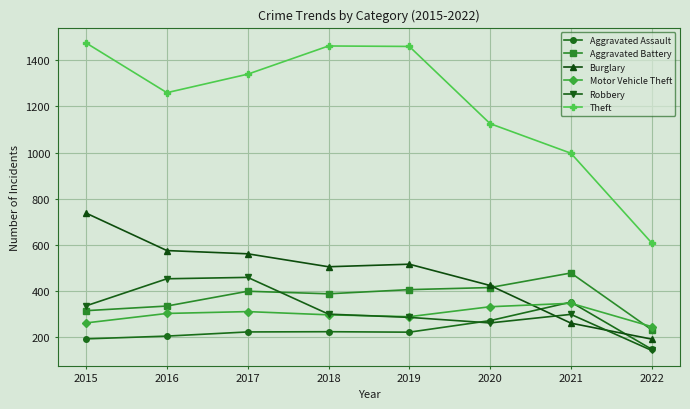

Which series has the largest total across all categories?

Theft